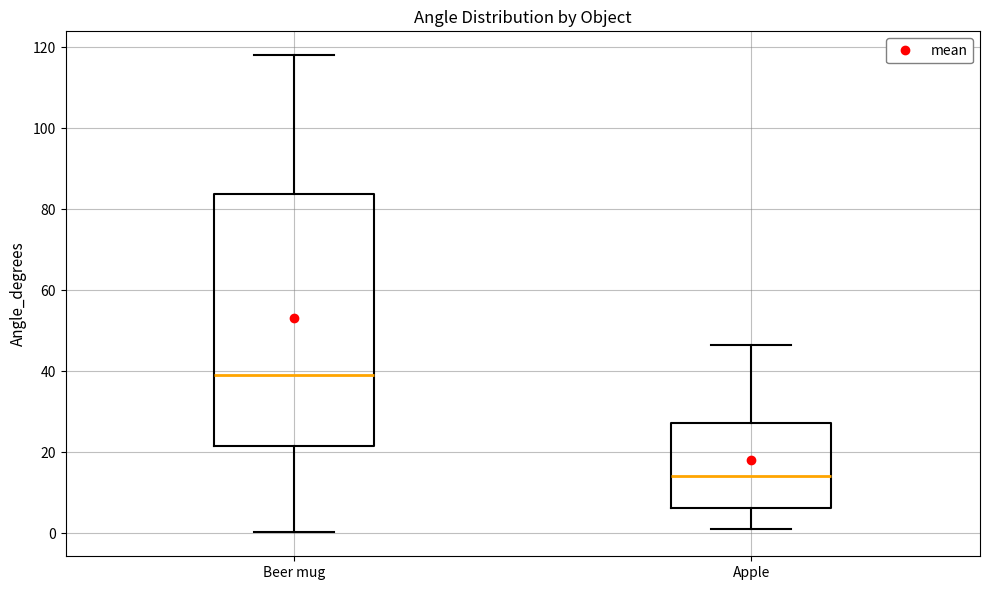

Reading left to right, read every box against the y-axis: the position of its median line, the range the box covers, and the ends of its whiskers. The values are not printed on the chart, so give them approximately, as read against the axis.

Beer mug: median 40, box 22 to 84, whiskers 0 to 118
Apple: median 14, box 6 to 28, whiskers 2 to 46